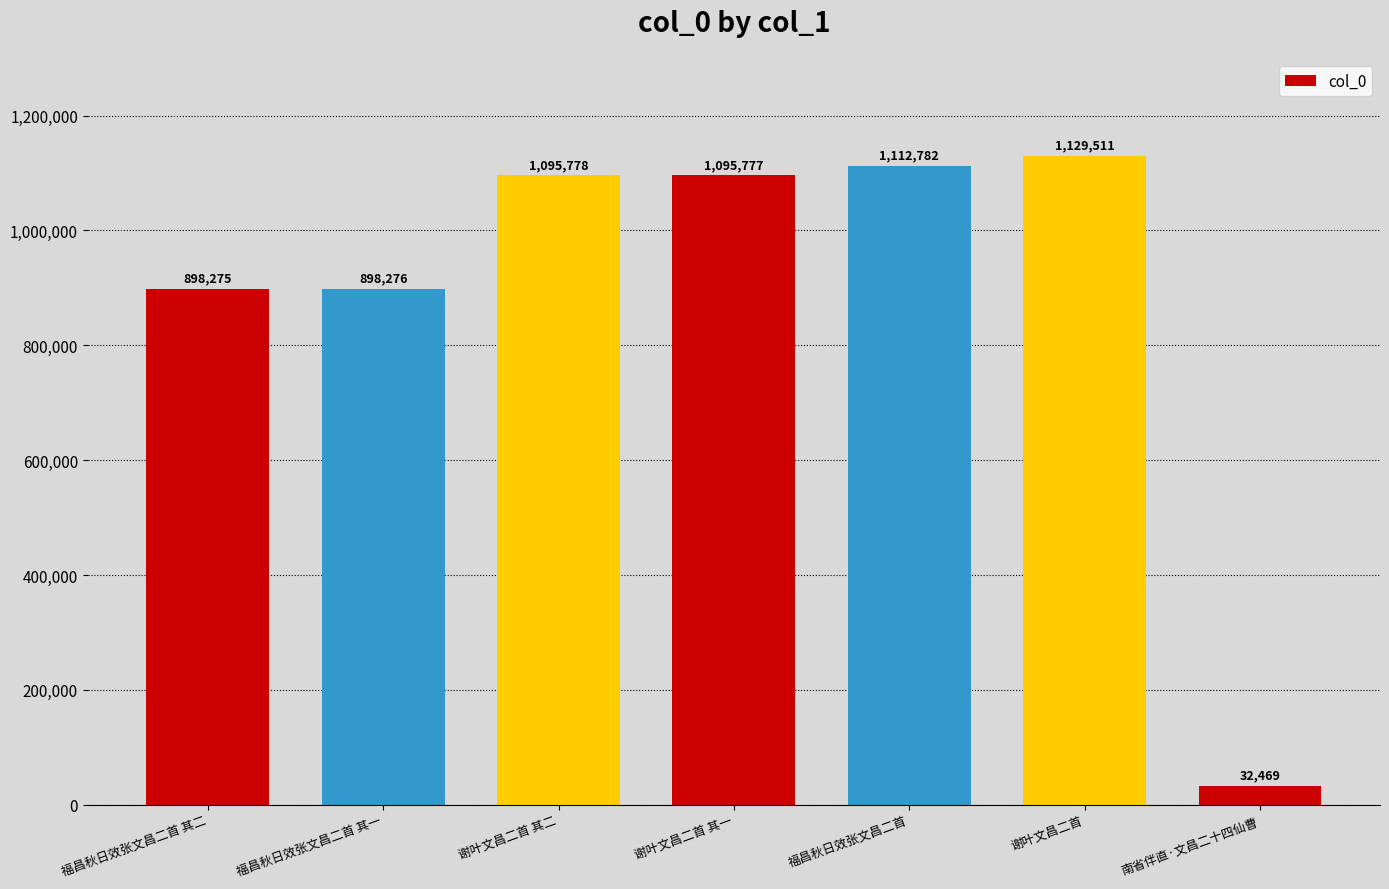

What is the sum of all values?

6262868